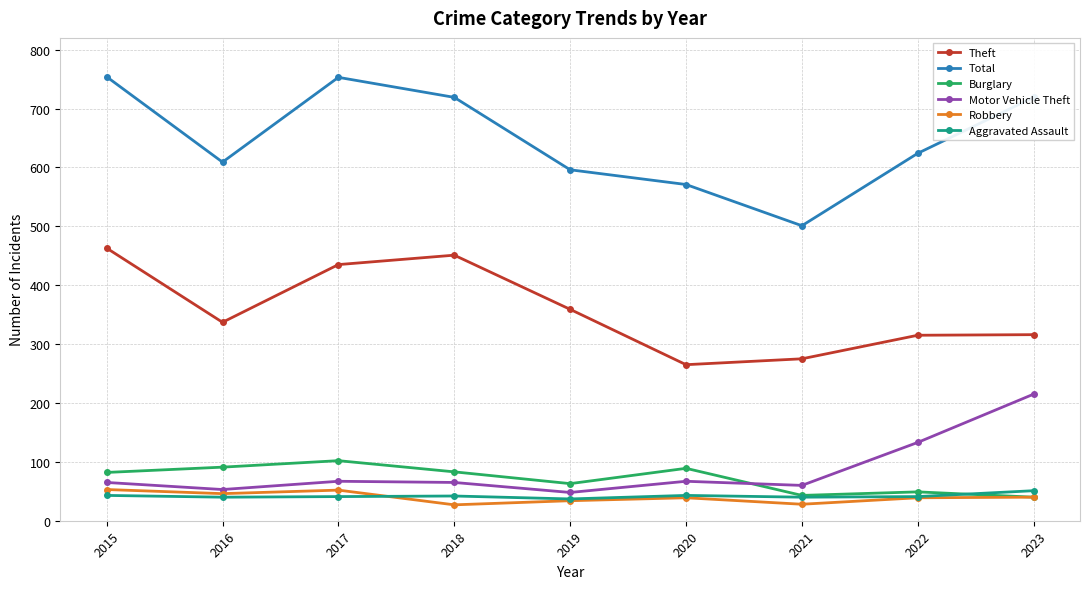

What is the value of the Aggravated Assault point at the 6th from the left?

43